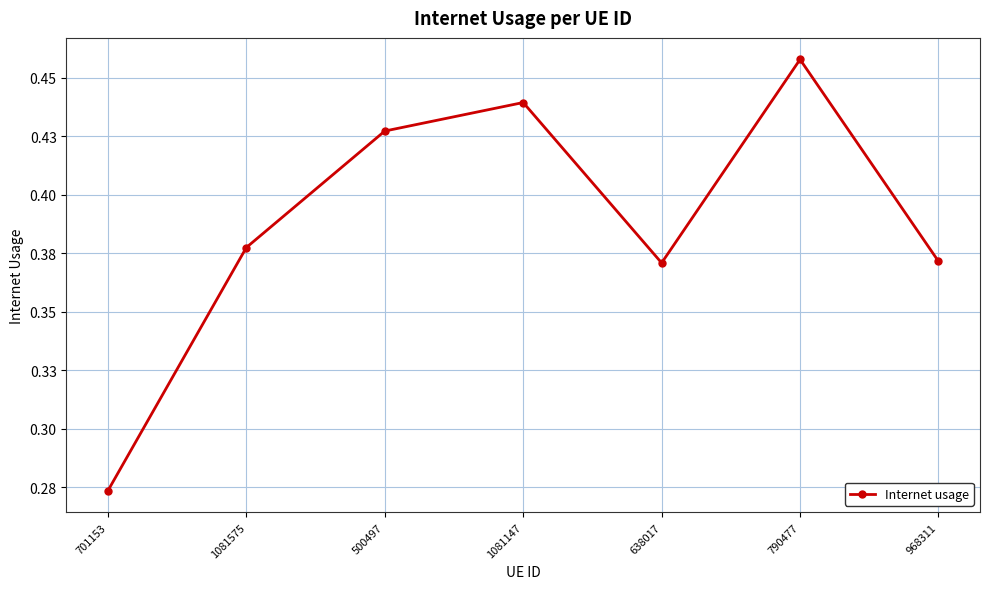

Is this an area chart (filled region under the line)?

No